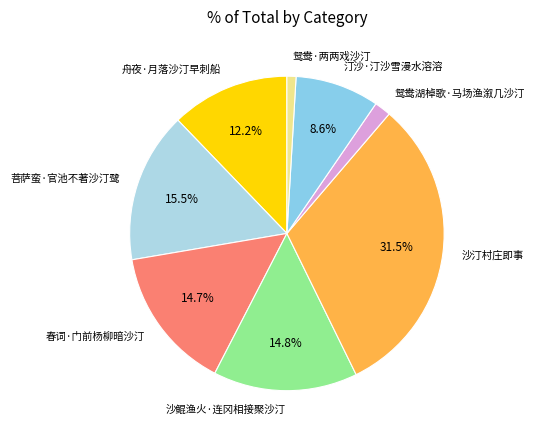

Combined, do 汀沙·汀沙雪漫水溶溶 and 舟夜·月落沙汀早刺船 account for over 50%?

No